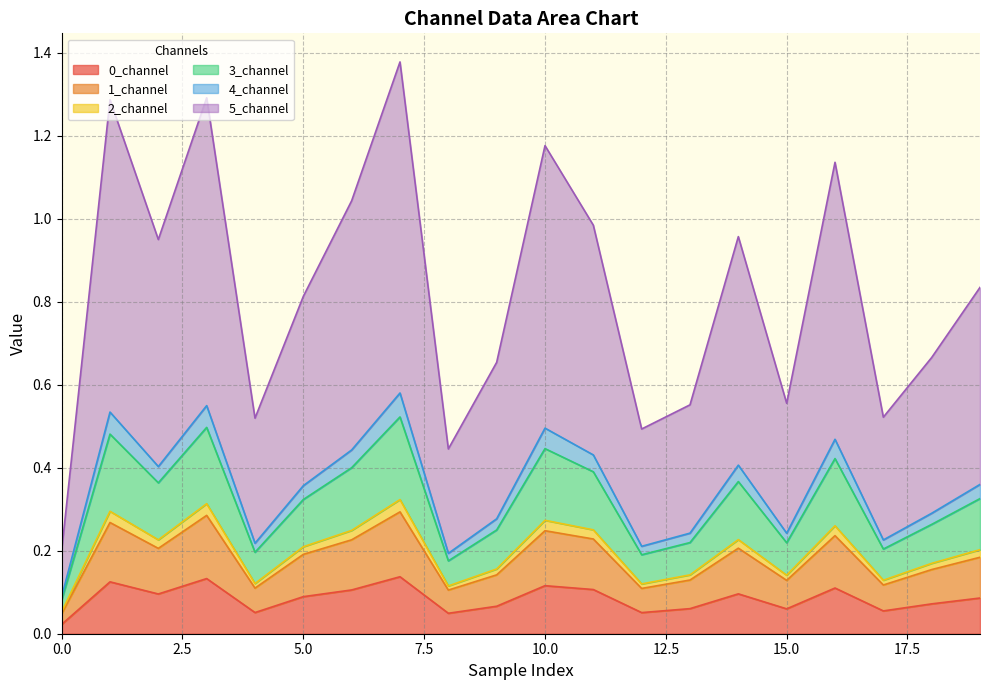

Where is the first local minimum for 0_channel?

2